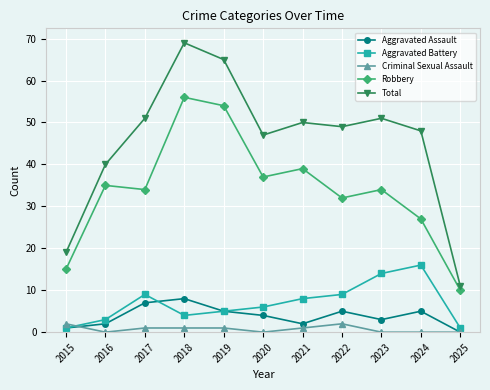

Rank the series by their maximum value, from lowest to highest.

Criminal Sexual Assault, Aggravated Assault, Aggravated Battery, Robbery, Total